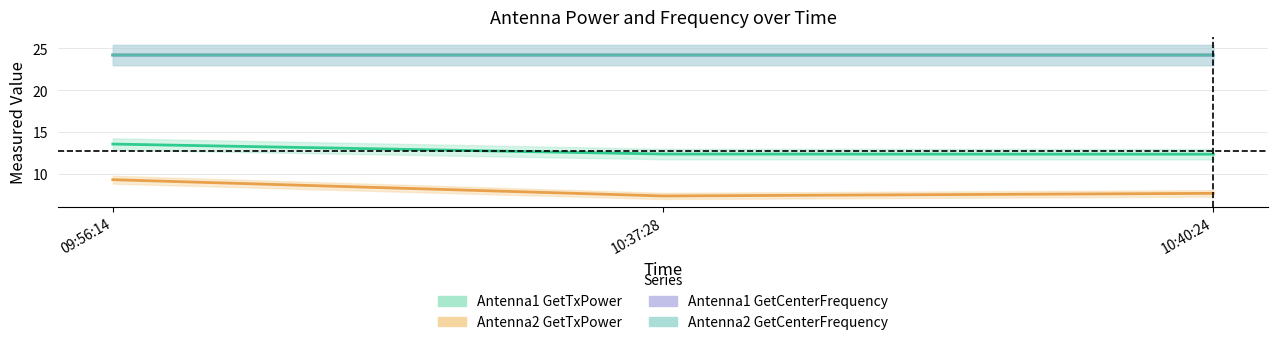

What is the label of the 2nd point from the left?

10:37:28